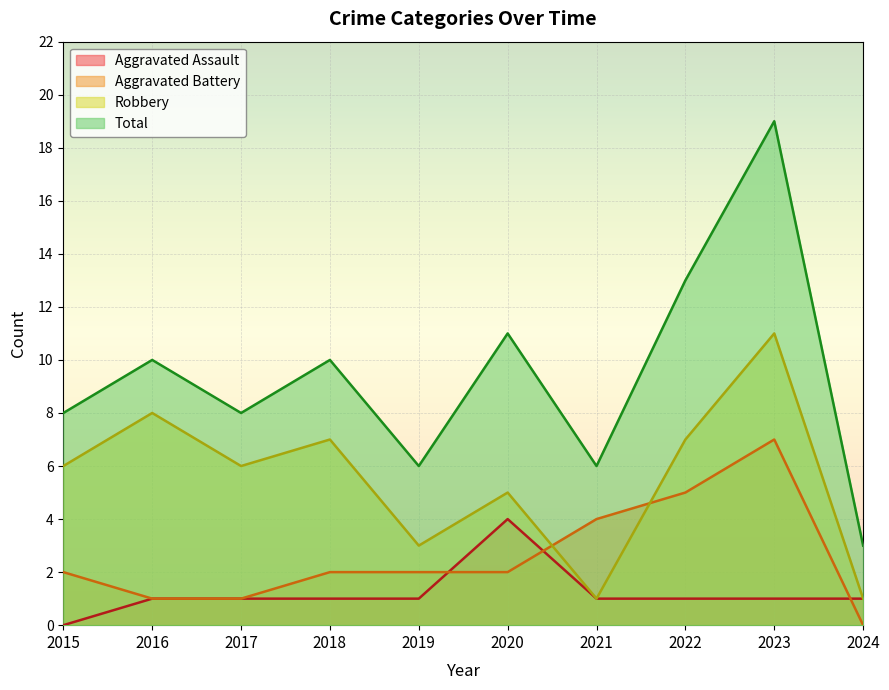

Reading left to right, what are all the values shown in this chart?

Aggravated Assault: 2015=0	2016=1	2017=1	2018=1	2019=1	2020=4	2021=1	2022=1	2023=1	2024=1
Aggravated Battery: 2015=2	2016=1	2017=1	2018=2	2019=2	2020=2	2021=4	2022=5	2023=7	2024=0
Robbery: 2015=6	2016=8	2017=6	2018=7	2019=3	2020=5	2021=1	2022=7	2023=11	2024=1
Total: 2015=8	2016=10	2017=8	2018=10	2019=6	2020=11	2021=6	2022=13	2023=19	2024=3